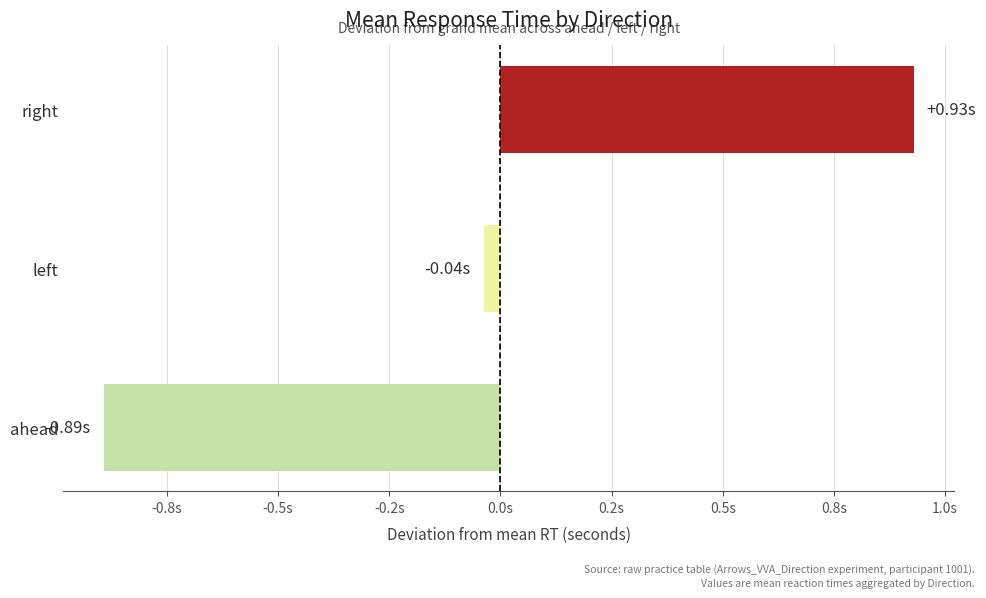

Are the bars horizontal?

Yes